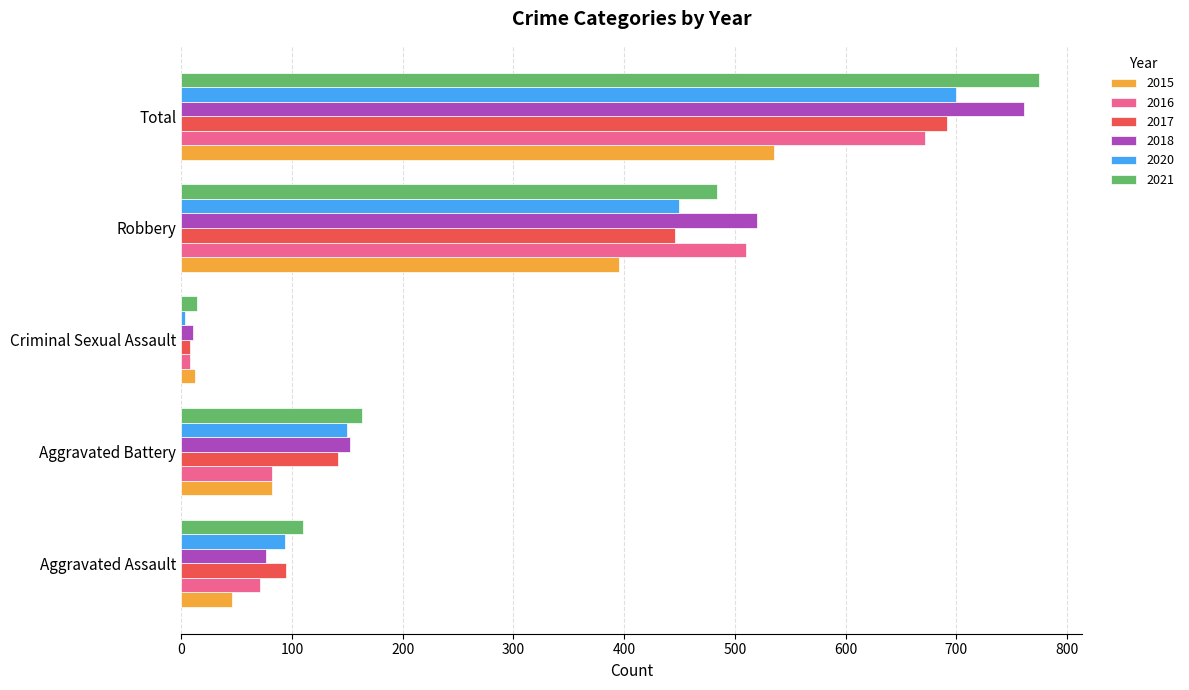

How many data points in 2018 are less than 152?

2